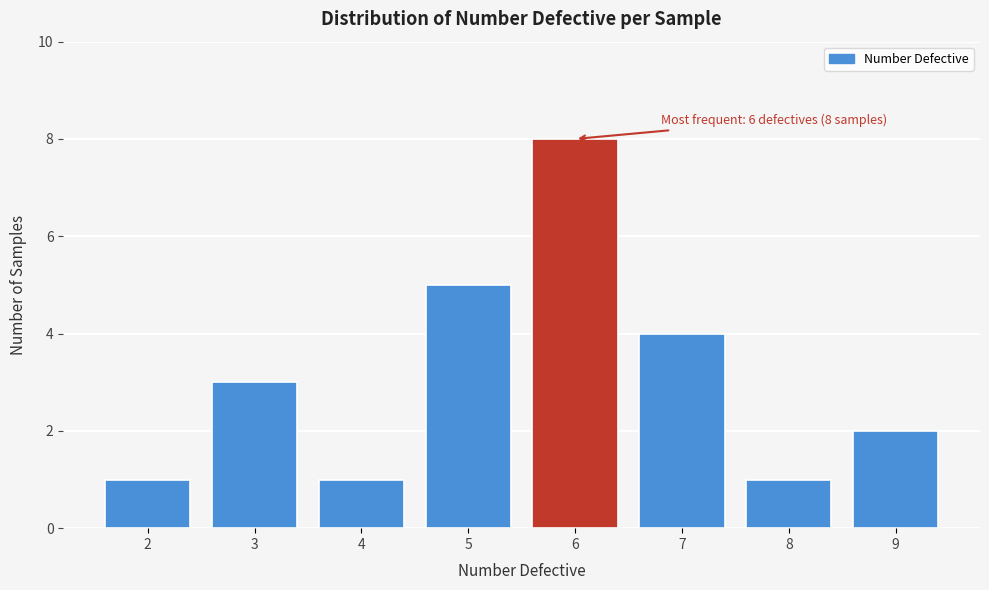

Reading right to left, transcribe all the data shown in this chart.

9=2	8=1	7=4	6=8	5=5	4=1	3=3	2=1